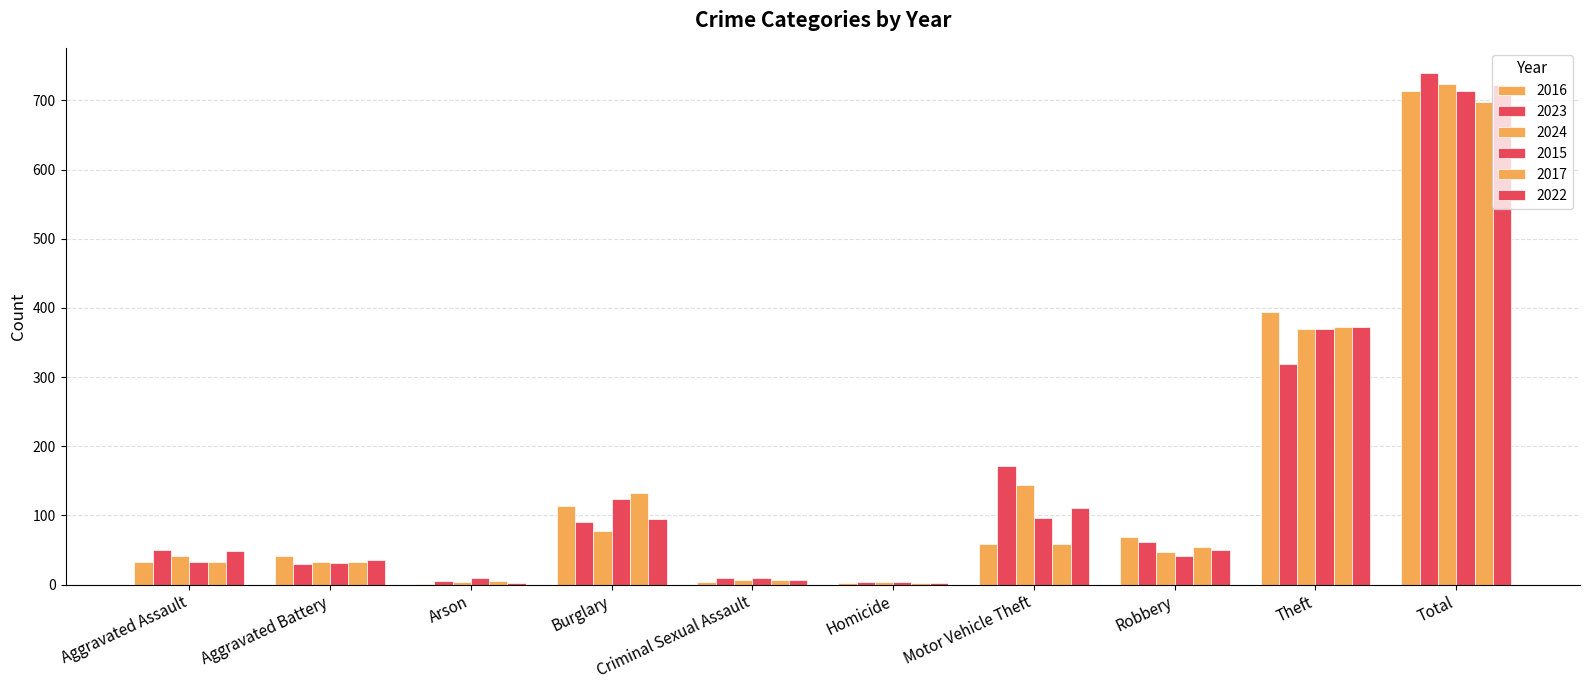

Are the bars grouped side by side (vs. stacked)?

Yes